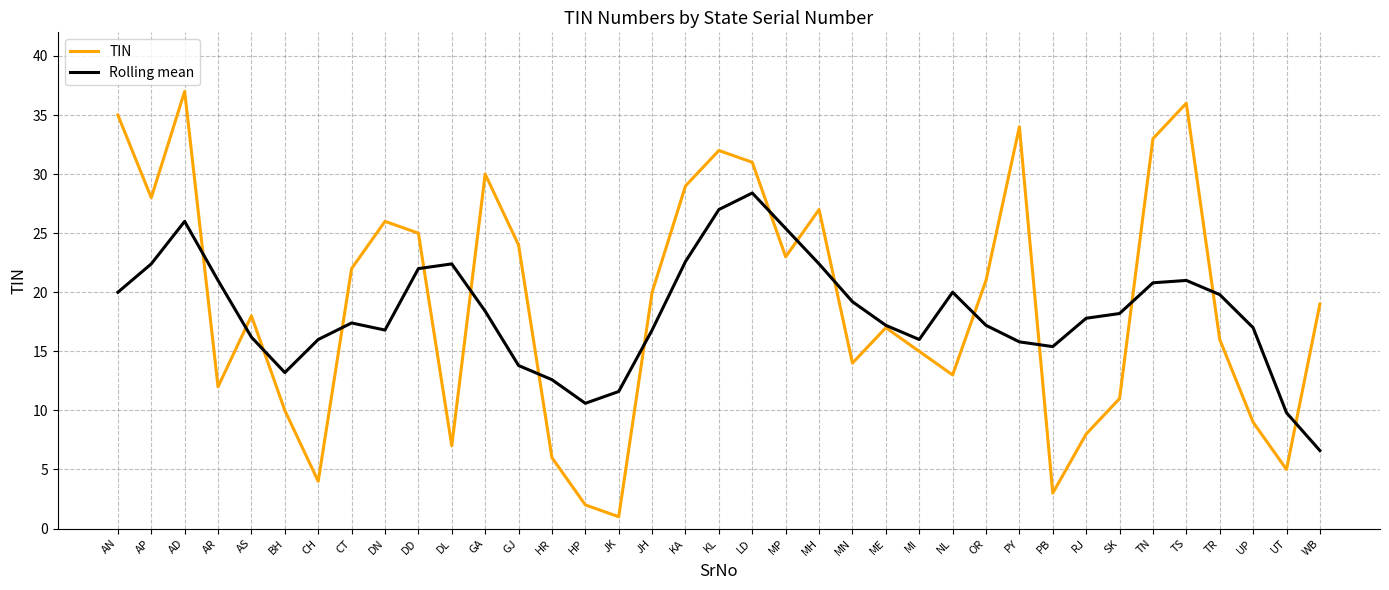

At which category does TIN reach its first local valley?

AP